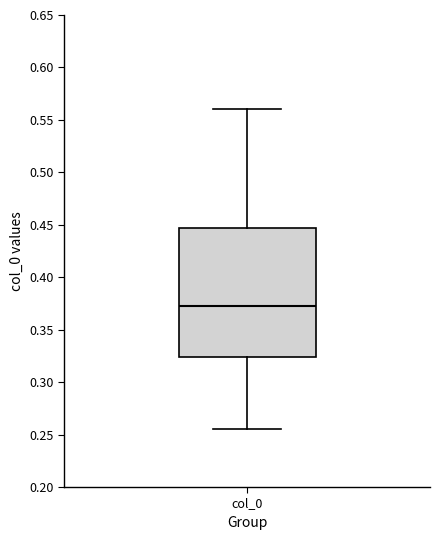

Where does the median line of the box for col_0 sit on the y-axis? The values are not printed on the chart, so give them approximately, as read against the axis.

0.370